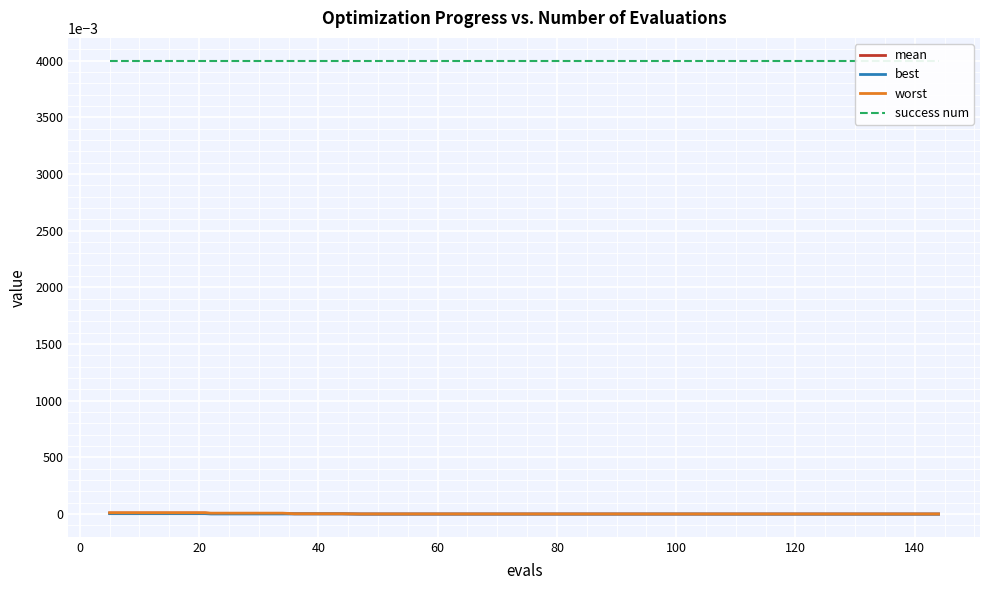

Which series has the largest range (max minus min)?

worst